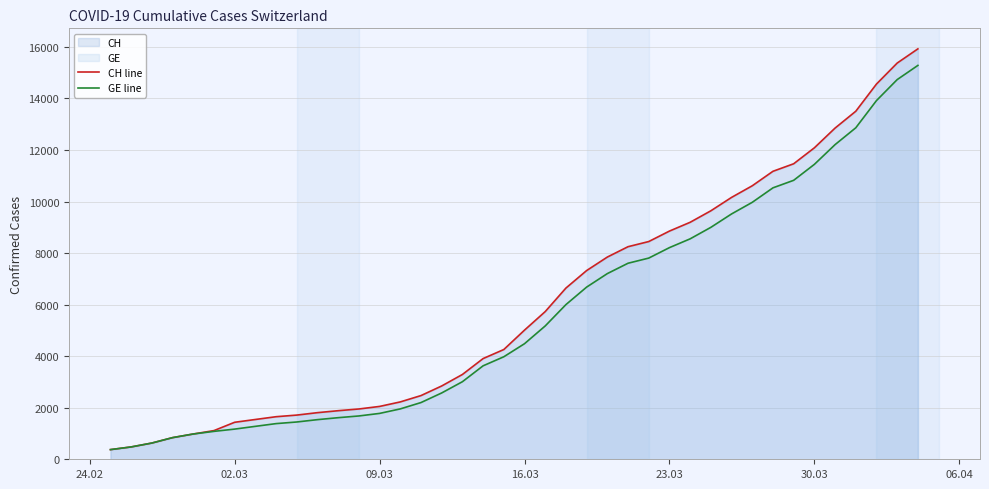

True or false: CH line and GE line cross at least once.

False